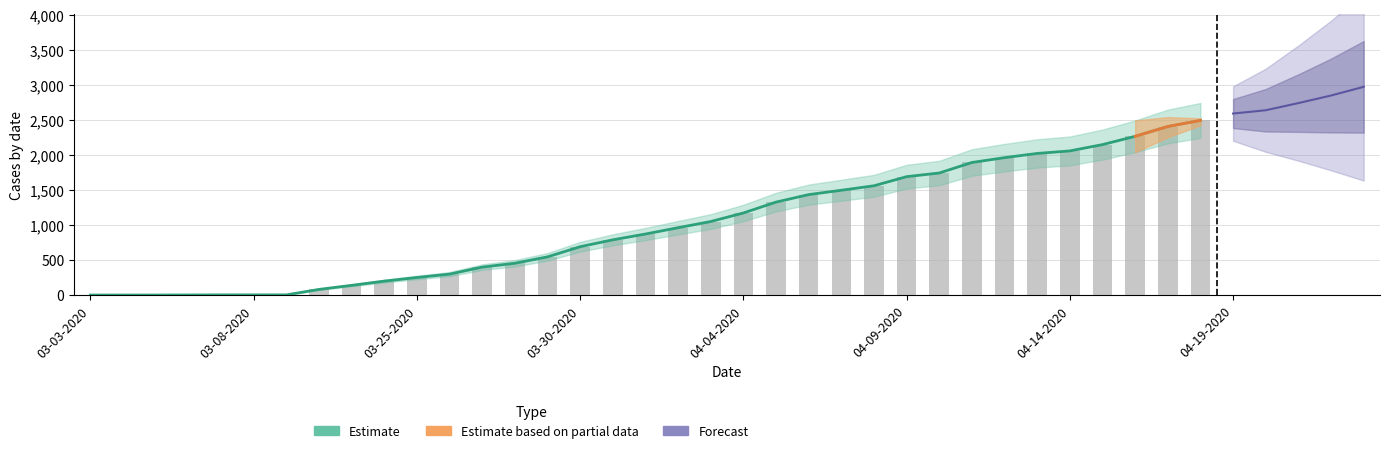

At which category is the sum across all series the highest?

04-23-2020